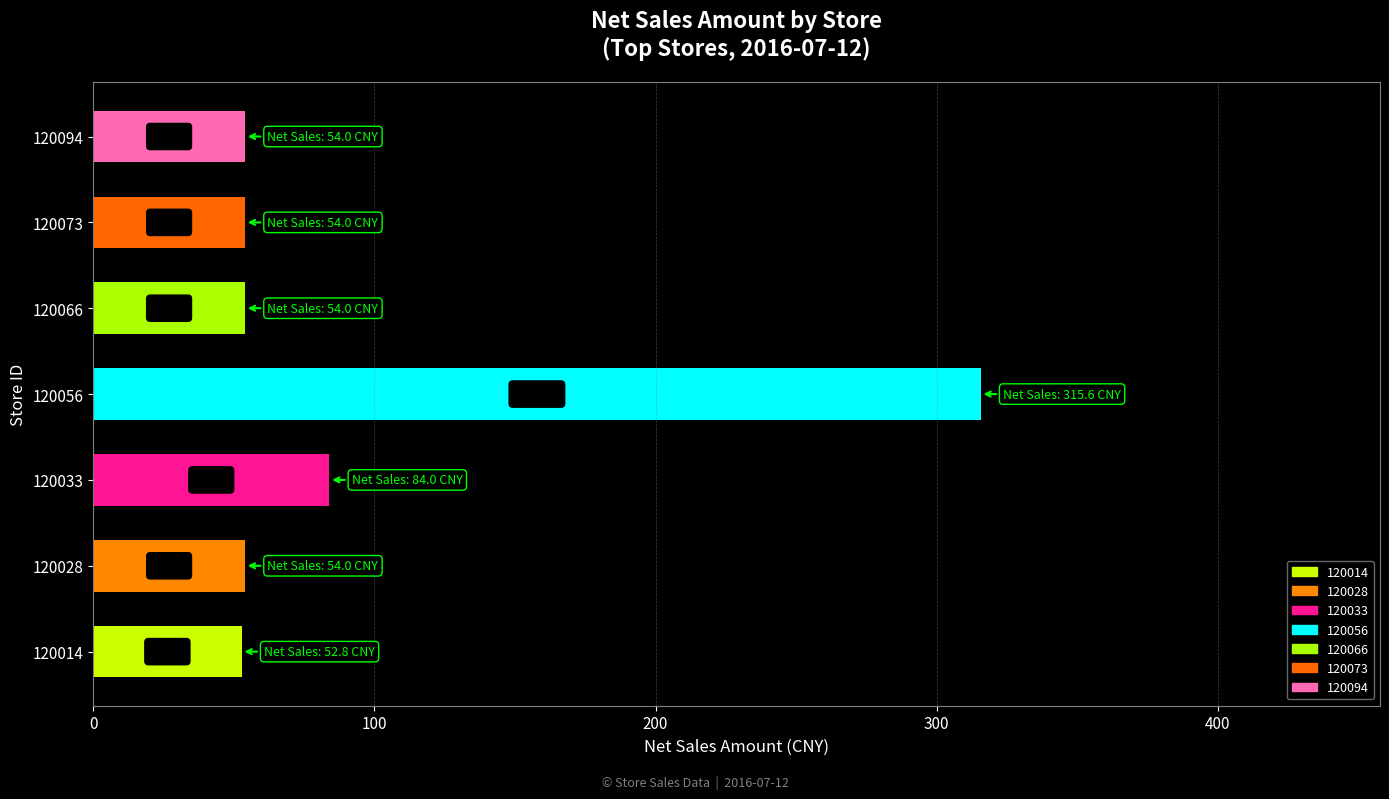

What is the smallest value displayed?

52.8